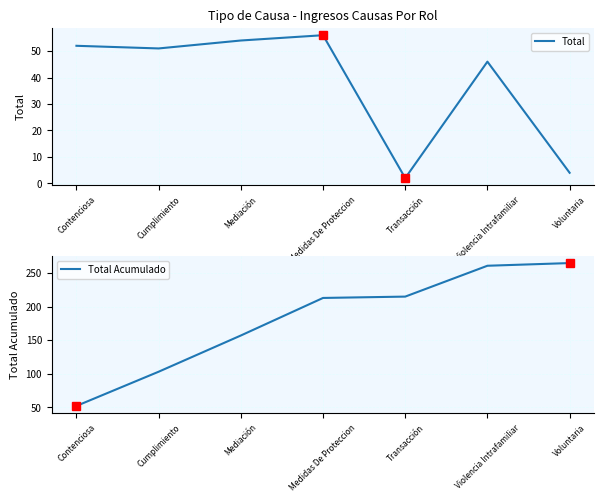

Between Mediación and Medidas De Proteccion, which is larger?

Medidas De Proteccion